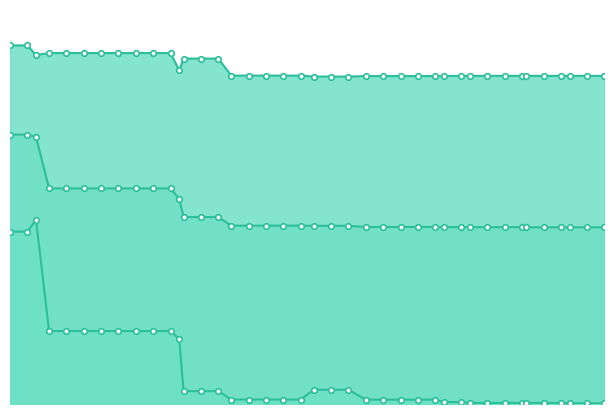

Count the number of categories in the chart.

40